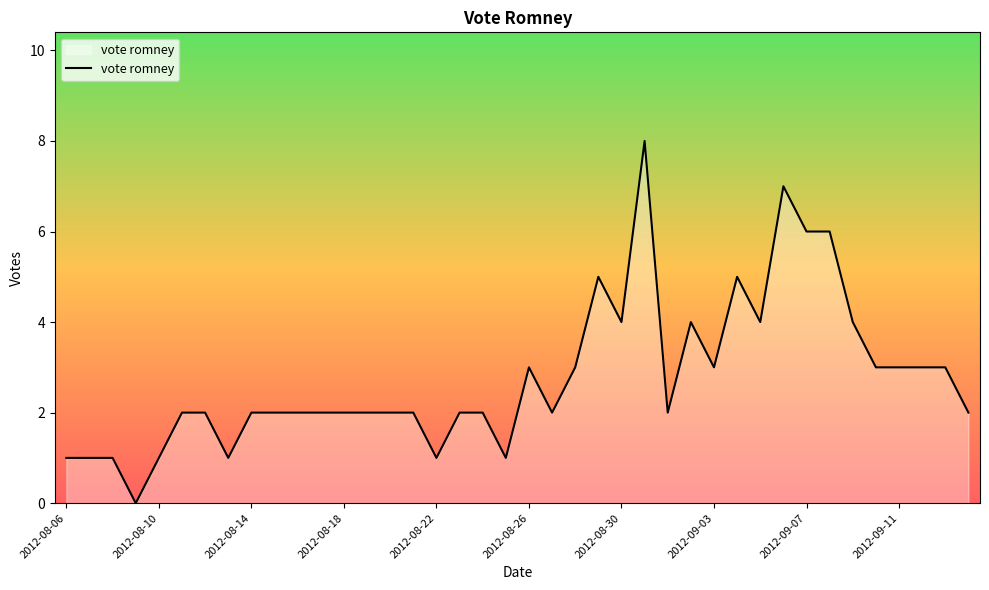

What is the maximum value shown in the chart?

8